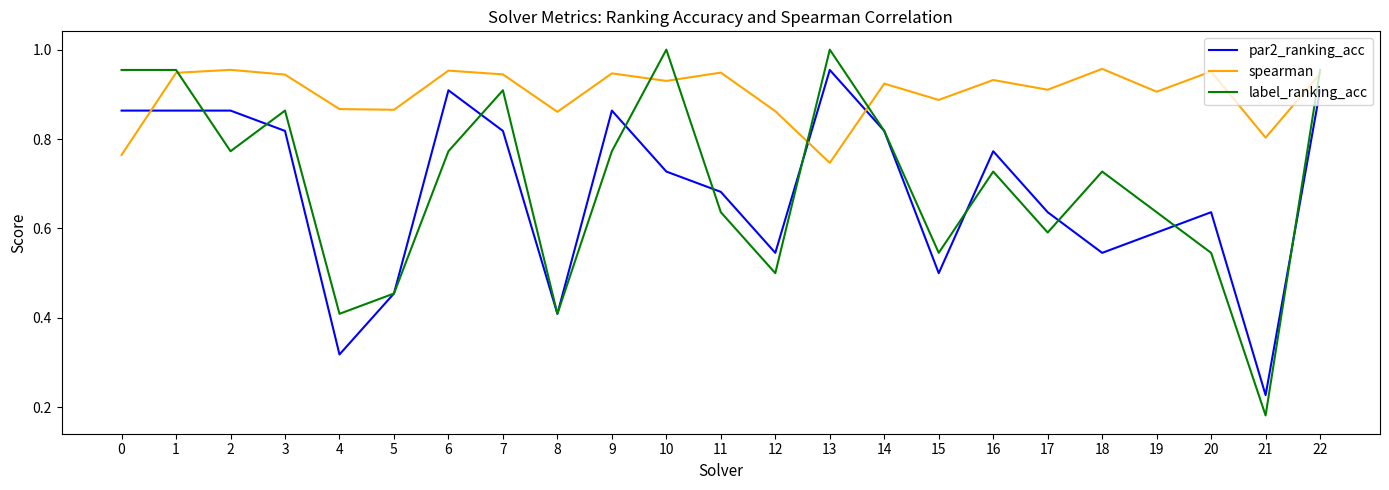

How many times do par2_ranking_acc and spearman cross each other?

3